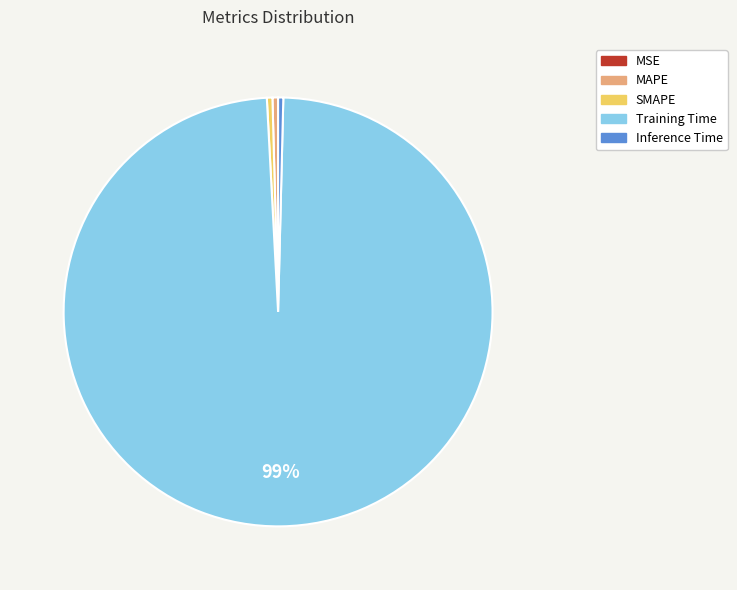

Which has a higher value, Inference Time or Training Time?

Training Time